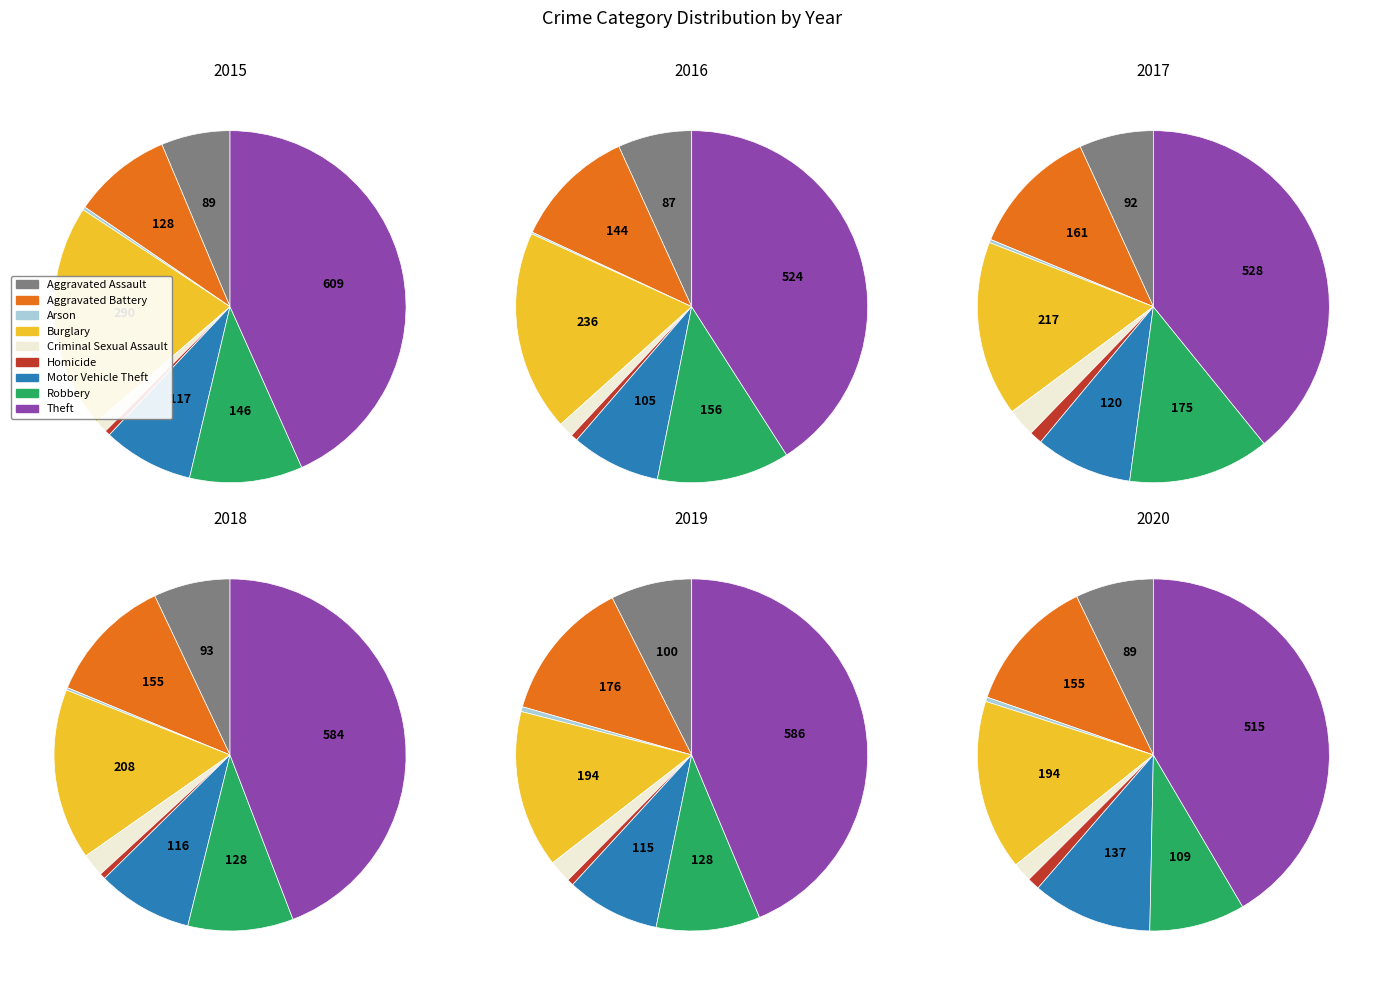

True or false: Aggravated Assault accounts for 19% of the total.

False